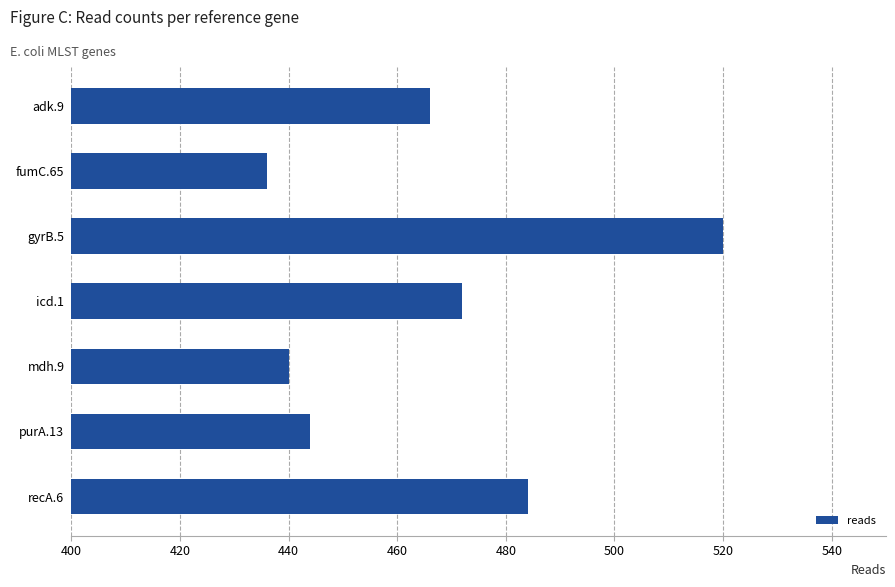

What is the change in value from fumC.65 to recA.6?

+48